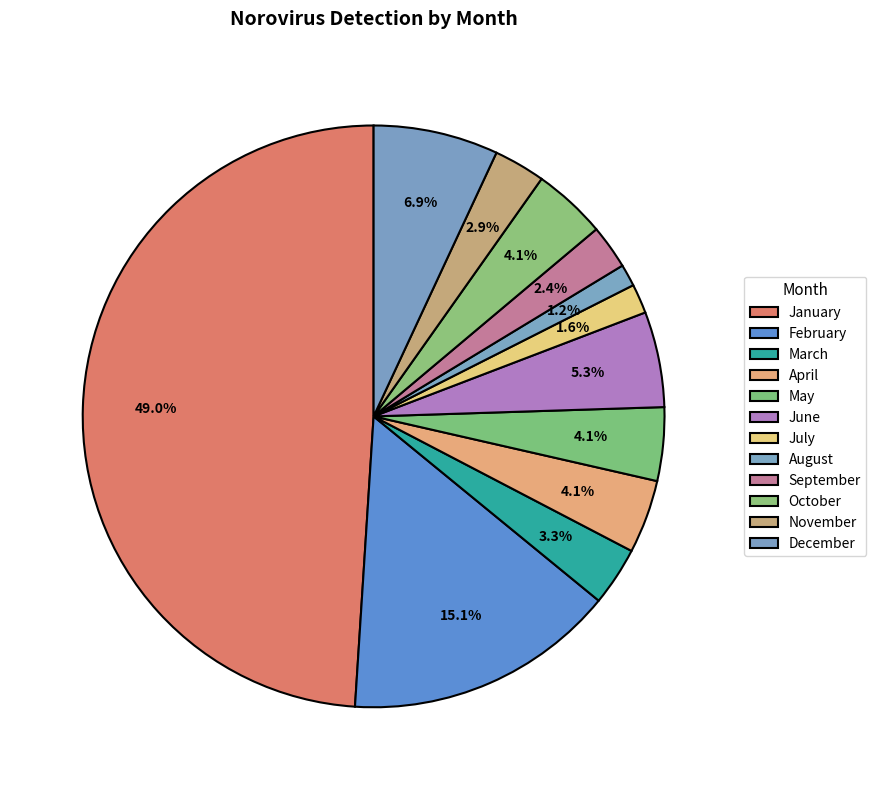

Is it true that February is 15% of the pie?

True